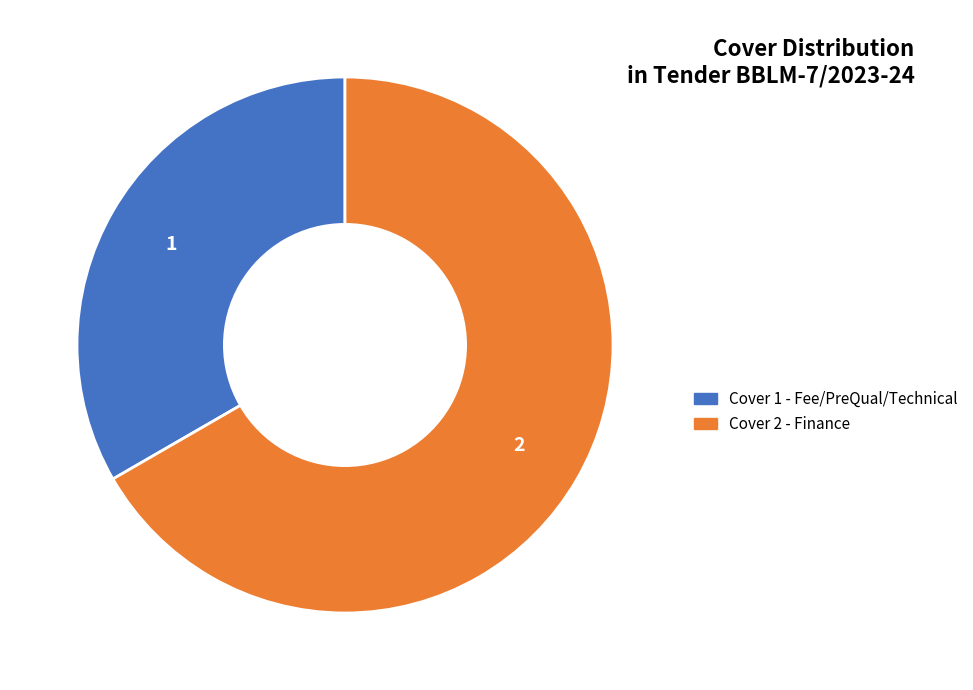

Which slice is the smallest?

Cover 1 - Fee/PreQual/Technical